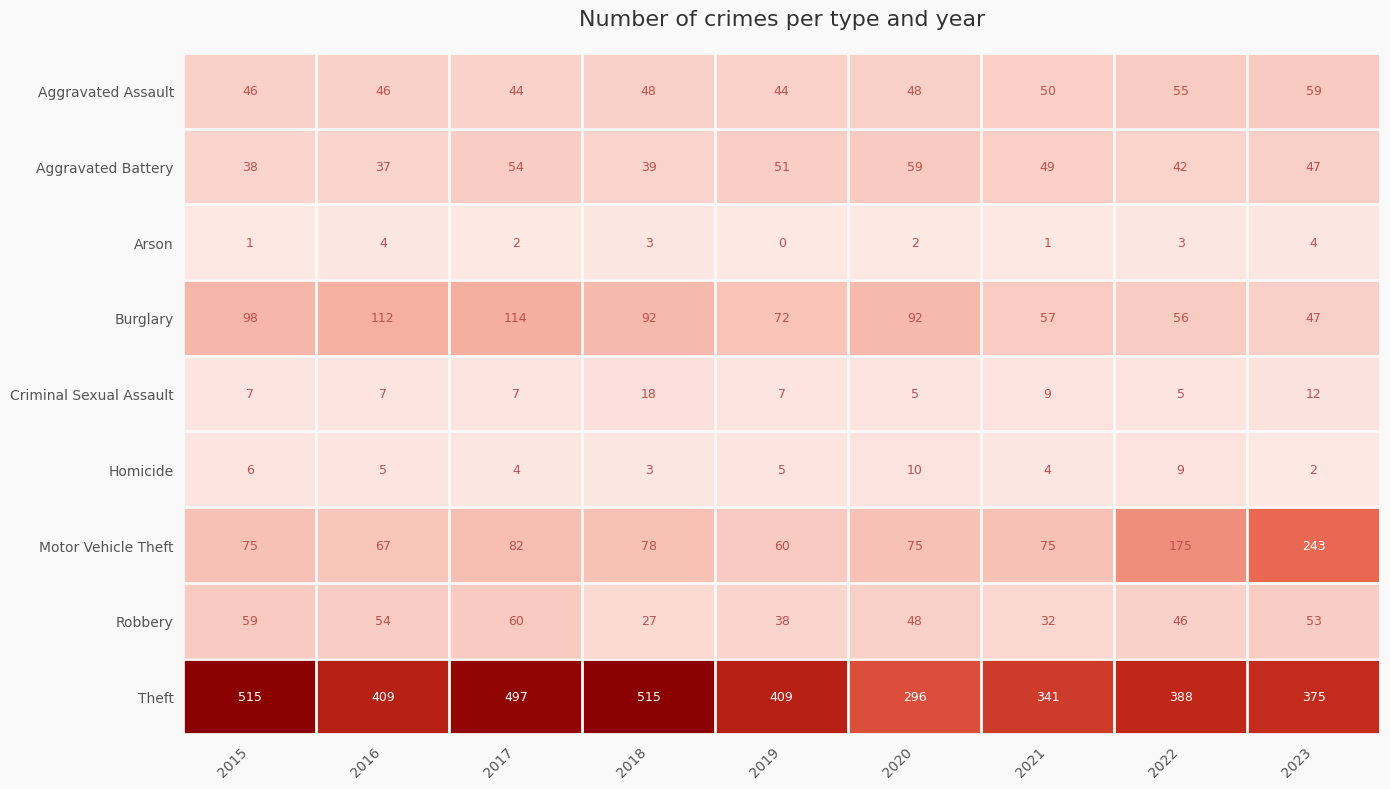

Which series has the largest range (max minus min)?

Theft